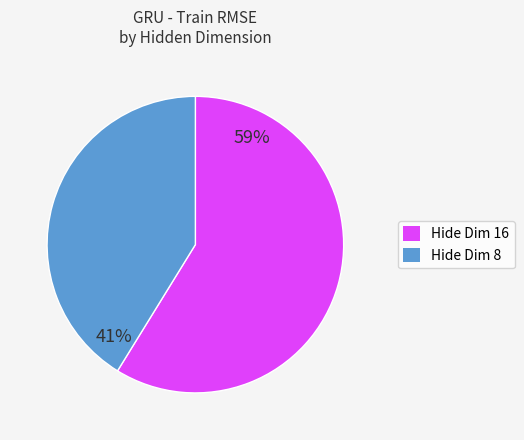

Does any single category account for the majority?

Yes